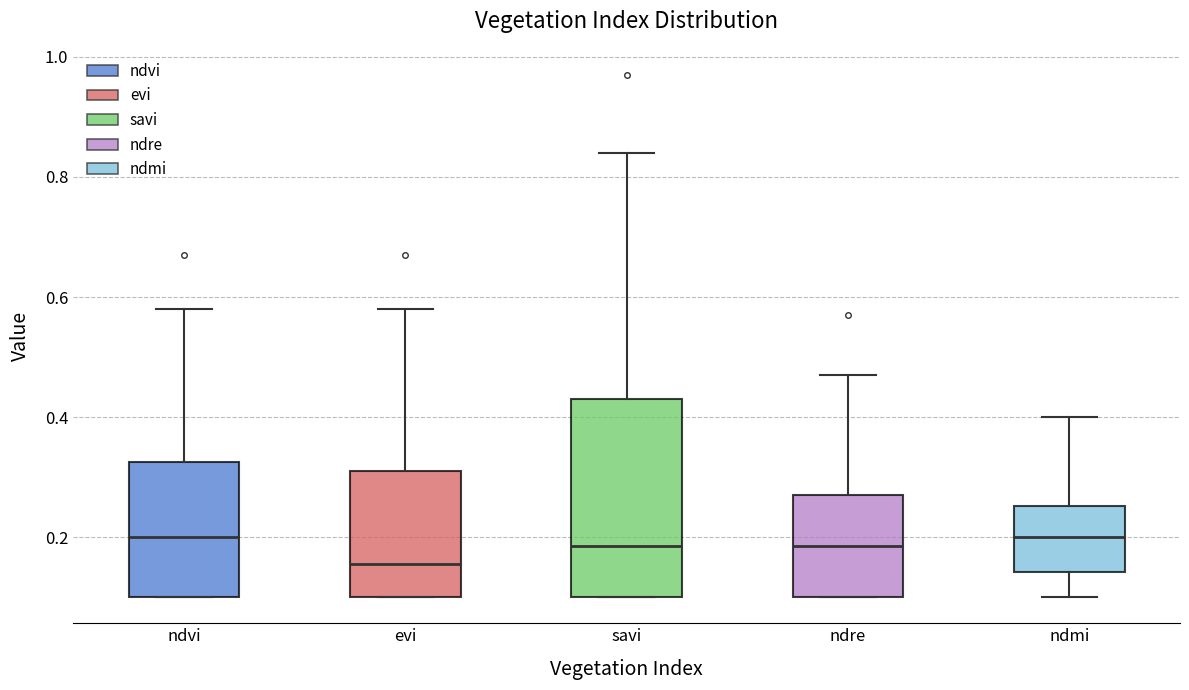

Reading left to right, transcribe this box plot: for each box, give where its median line is, the range the box spans, and where its two whiskers end, as read against the y-axis. The values are not printed on the chart, so give them approximately, as read against the axis.

ndvi: median 0.20, box 0.10 to 0.32, whiskers 0.10 to 0.58
evi: median 0.16, box 0.10 to 0.32, whiskers 0.10 to 0.58
savi: median 0.18, box 0.10 to 0.44, whiskers 0.10 to 0.84
ndre: median 0.18, box 0.10 to 0.28, whiskers 0.10 to 0.48
ndmi: median 0.20, box 0.14 to 0.26, whiskers 0.10 to 0.40